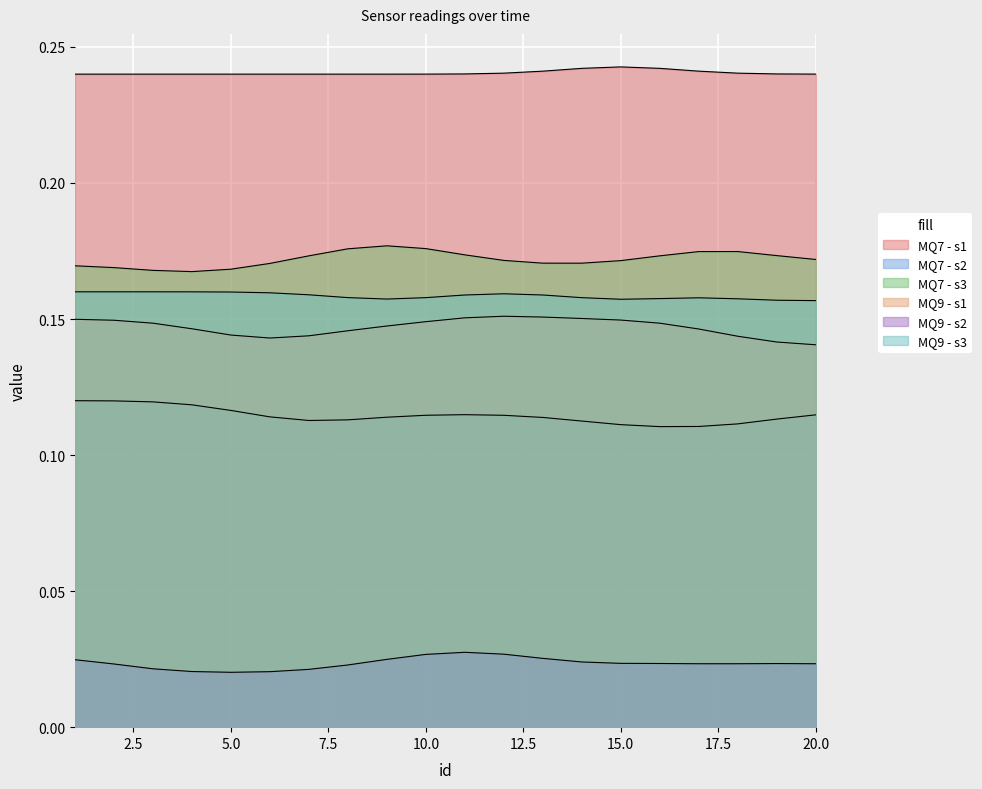

Where is the first local minimum for MQ7 - s2?

10